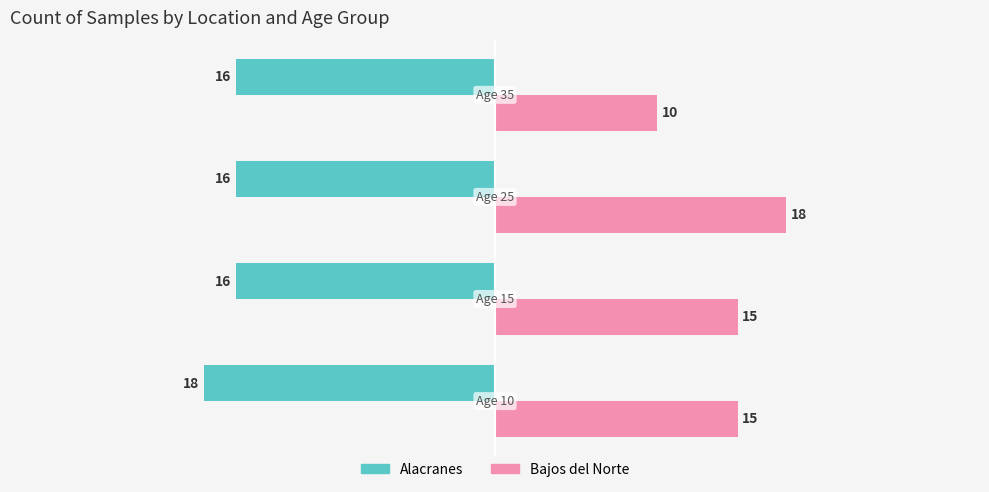

Rank the series by their maximum value, from lowest to highest.

Alacranes, Bajos del Norte